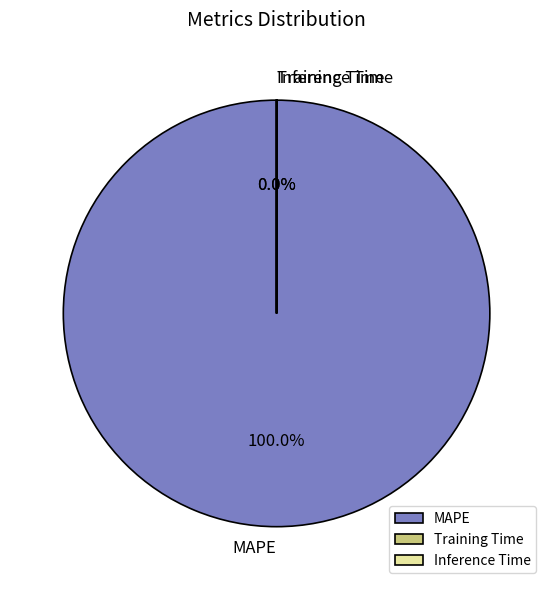

Which slice represents more than half of the pie?

MAPE